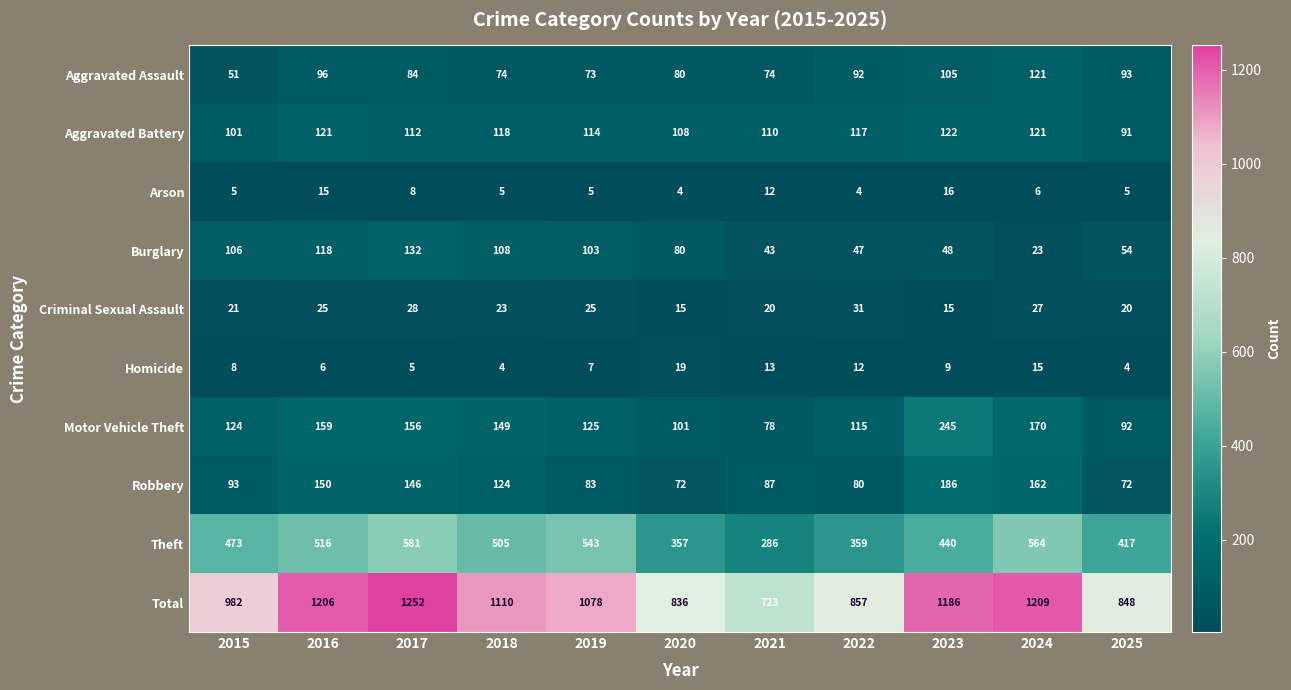

True or false: Total has a value of 982 at 2015.

True